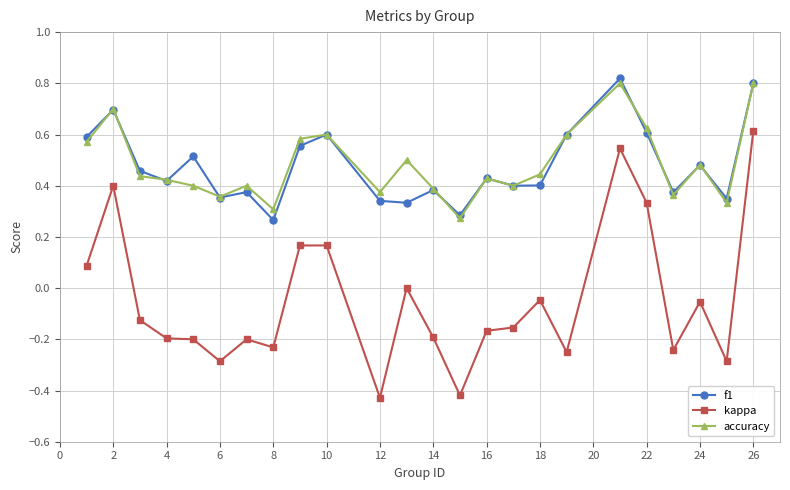

True or false: kappa has more than 0 interior local peaks.

True